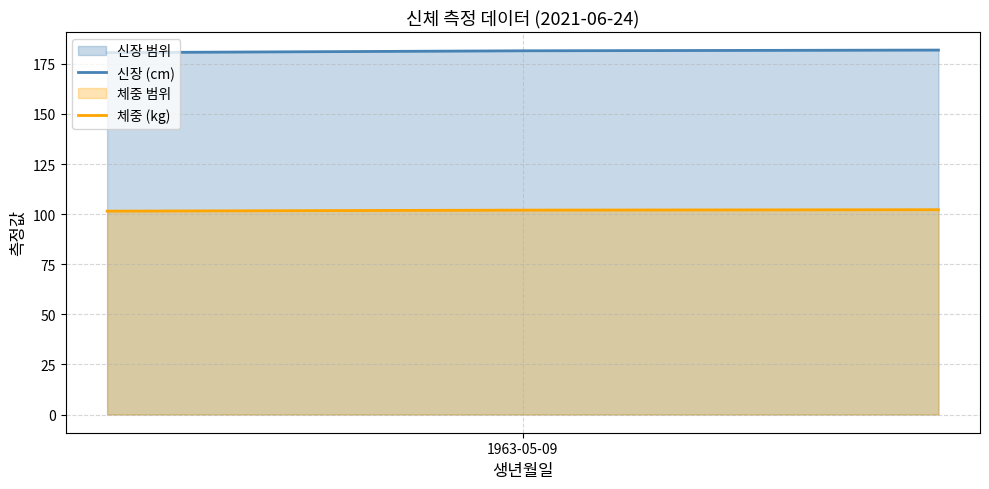

List the series in order of their peak value, lowest first.

체중 (kg), 신장 (cm)